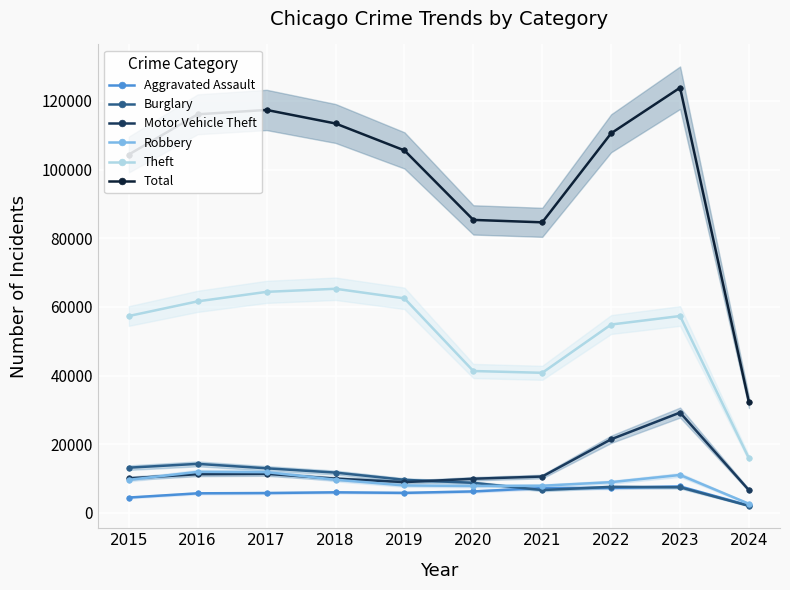

Rank the series by their maximum value, from lowest to highest.

Aggravated Assault, Robbery, Burglary, Motor Vehicle Theft, Theft, Total